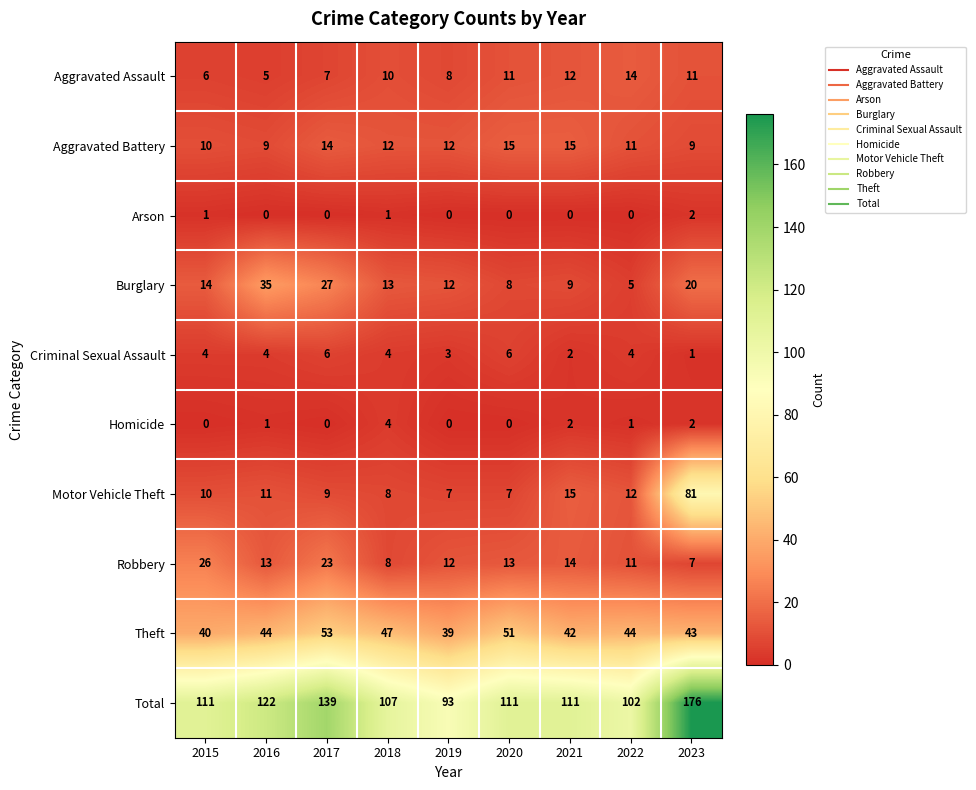

What is the sum of all Homicide values?

10